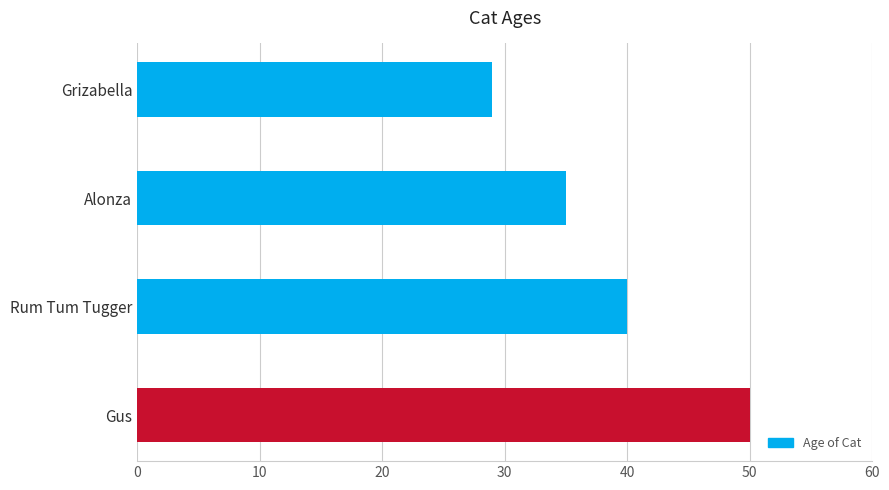

What is the sum of all values?

154